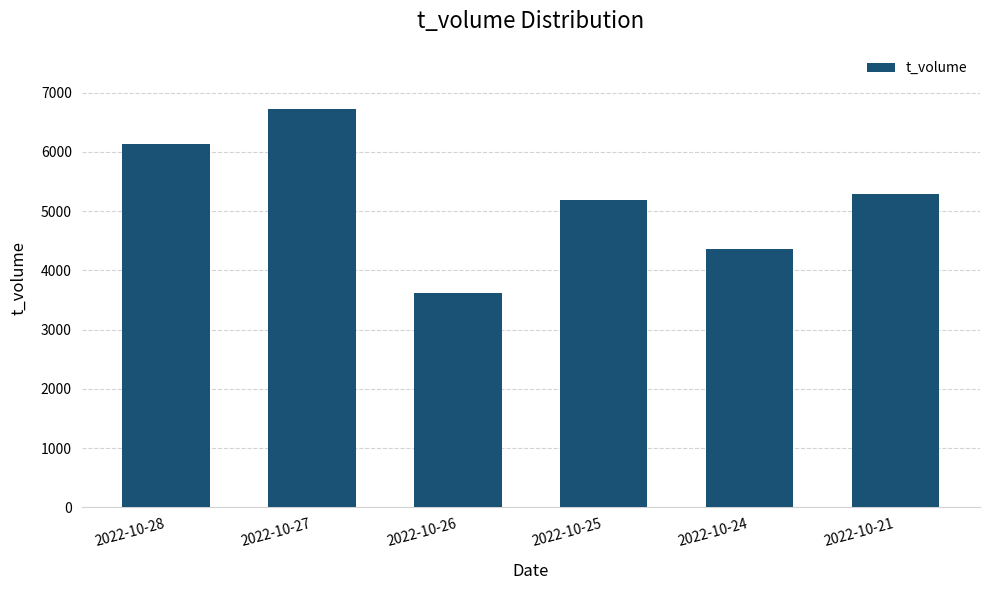

What is the change in value from 2022-10-27 to 2022-10-24?

-2365